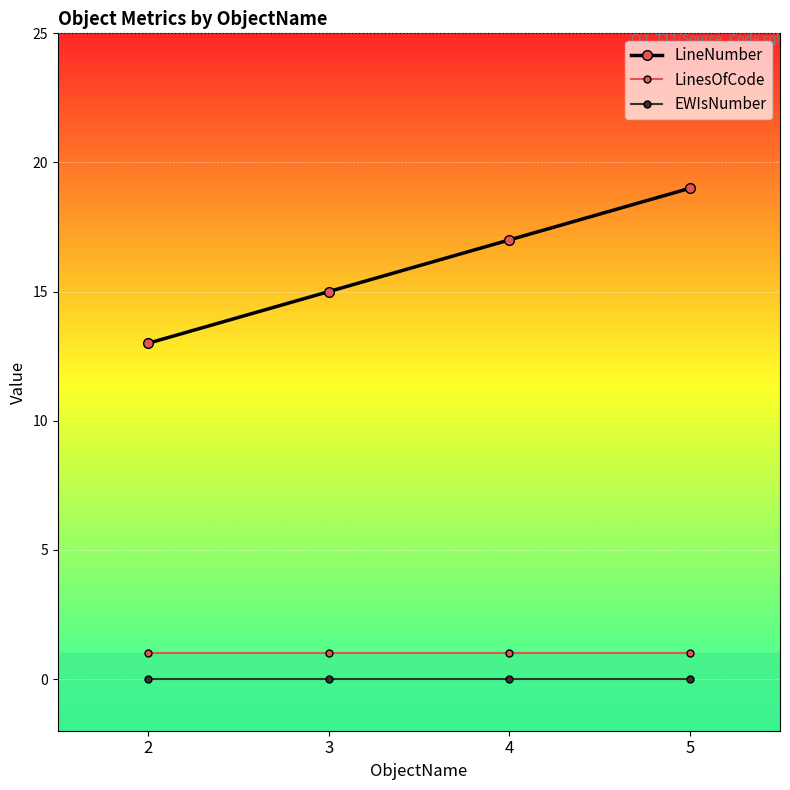

What is the total value across all series at 3?

16